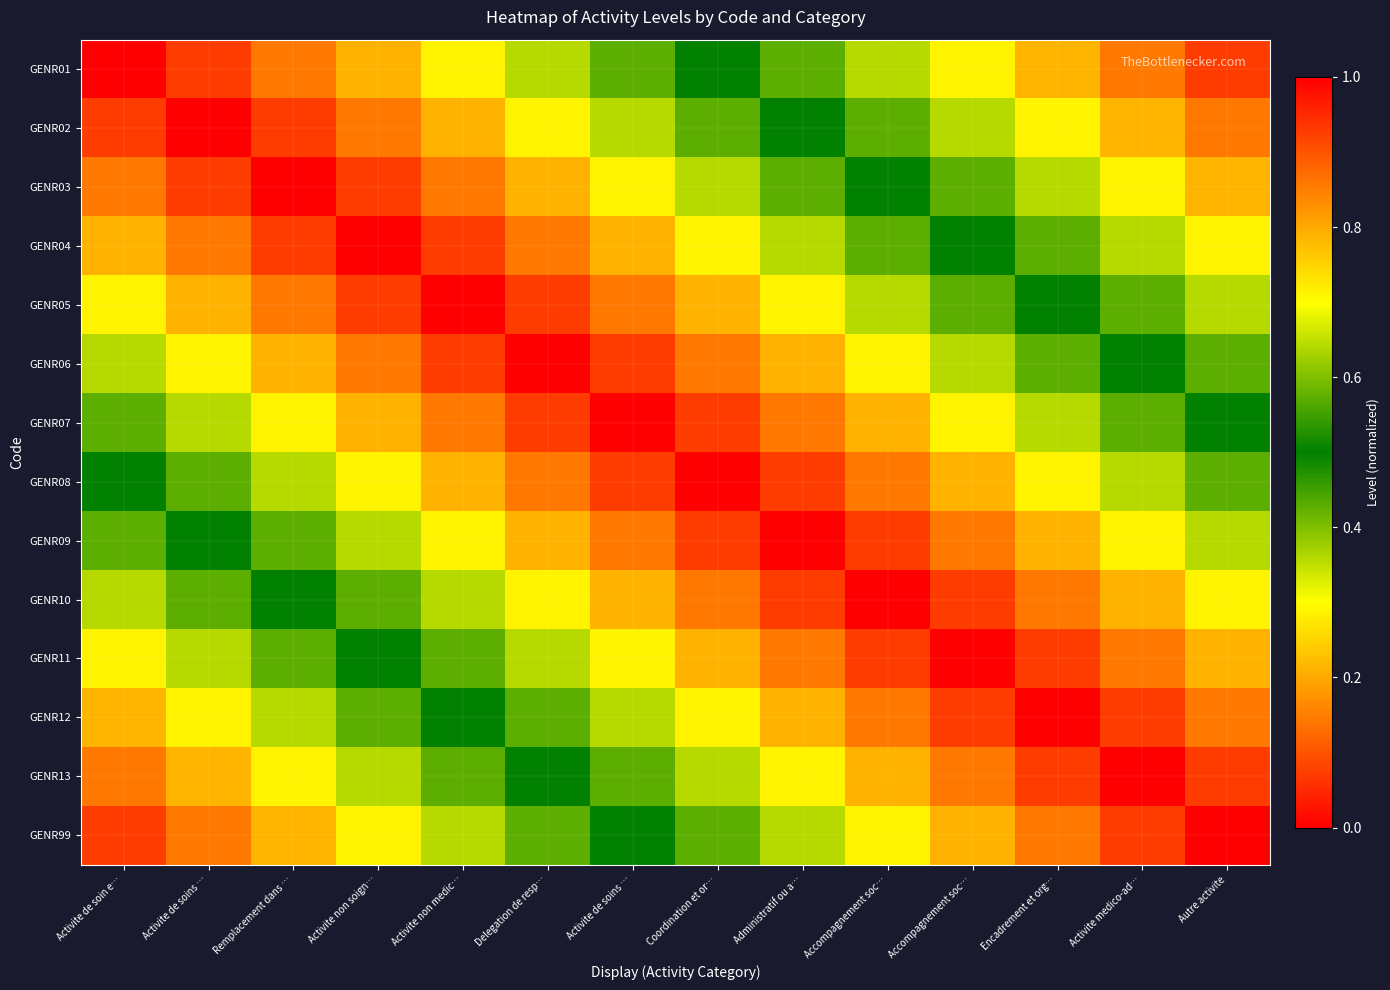

How many data points does each series have?

14